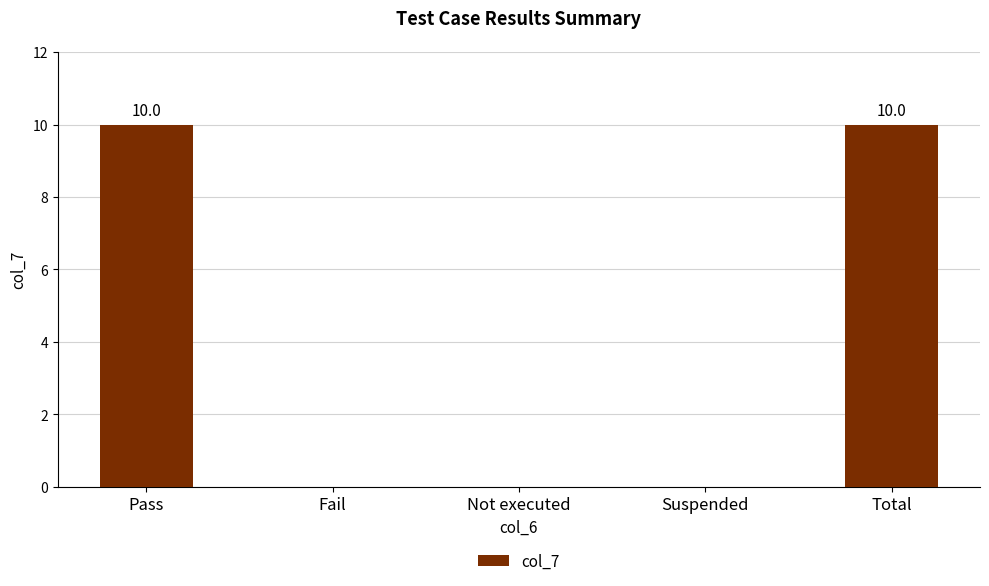

Count the number of categories in the chart.

5